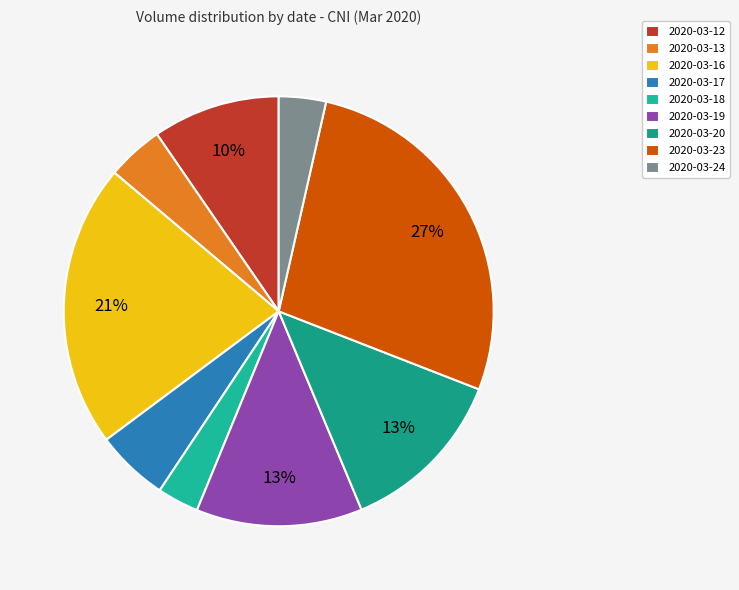

How much of the chart is everything except 2020-03-20?

87.2%